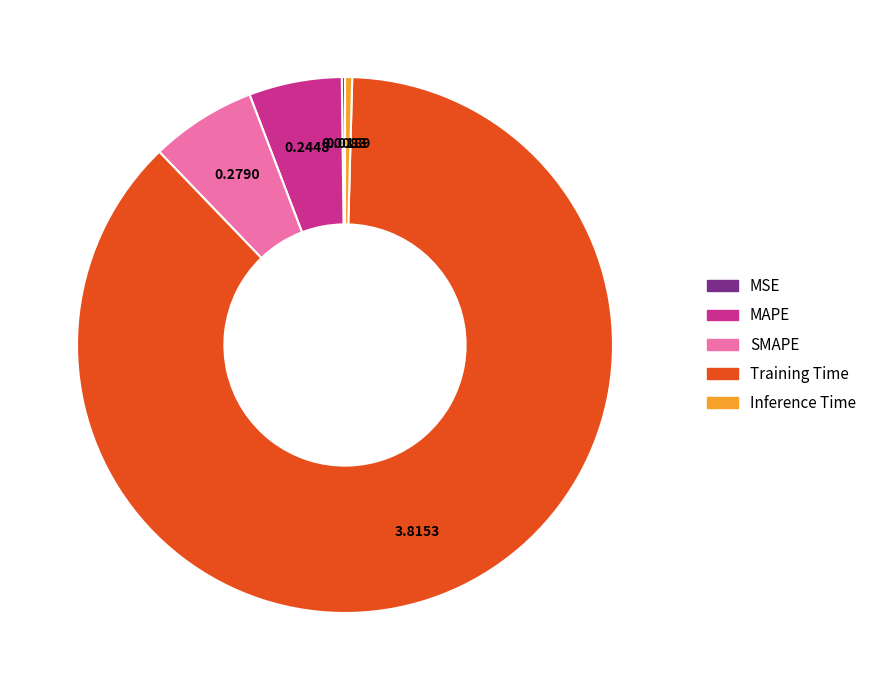

True or false: SMAPE accounts for 1% of the total.

False